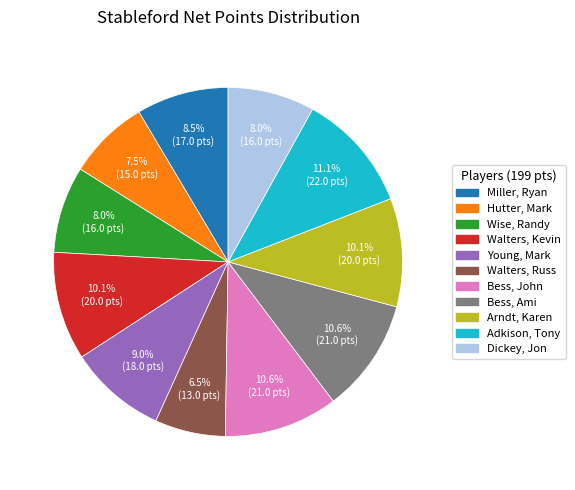

Approximately how many times larger is the value at Miller, Ryan compared to Wise, Randy?

1.1